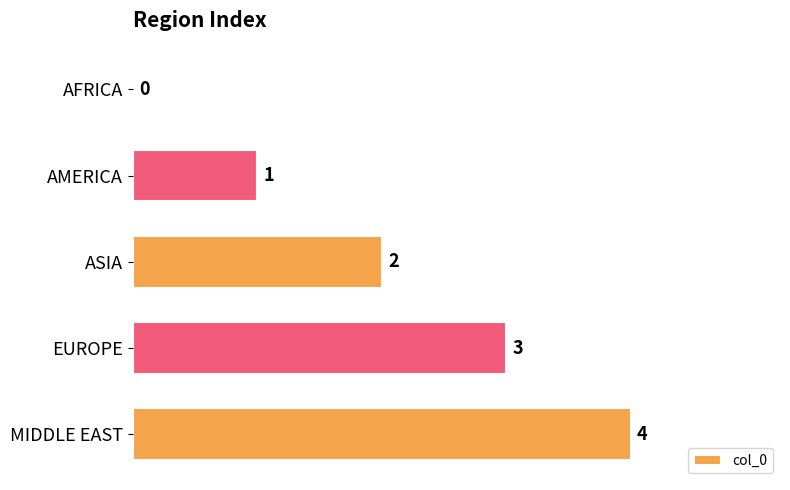

How many values are between 1 and 3?

3